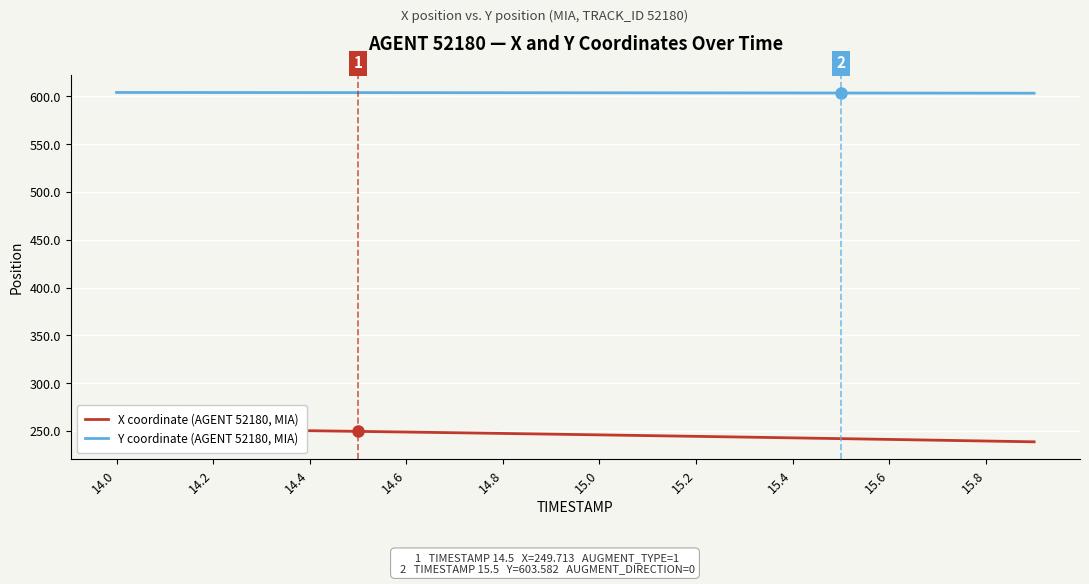

What is the minimum value for Y coordinate (AGENT 52180, MIA)?

603.4